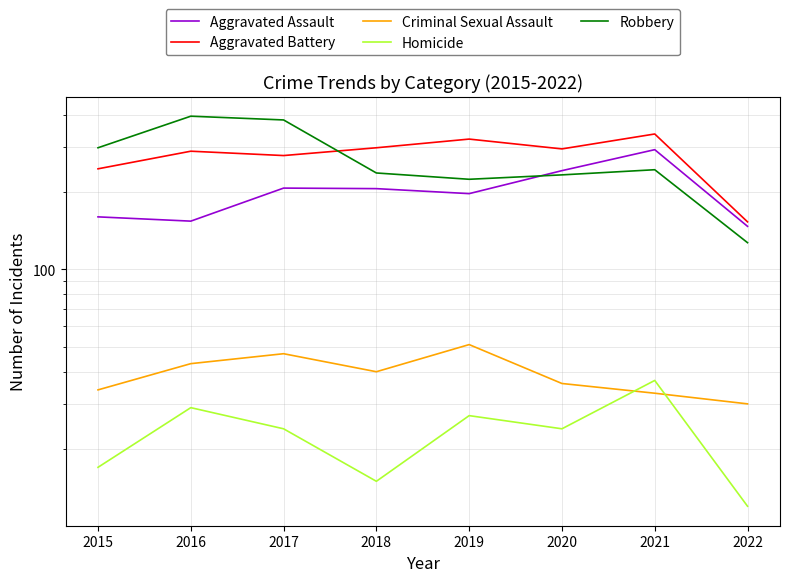

The Criminal Sexual Assault series shows 73 at 2016. True or false?

False